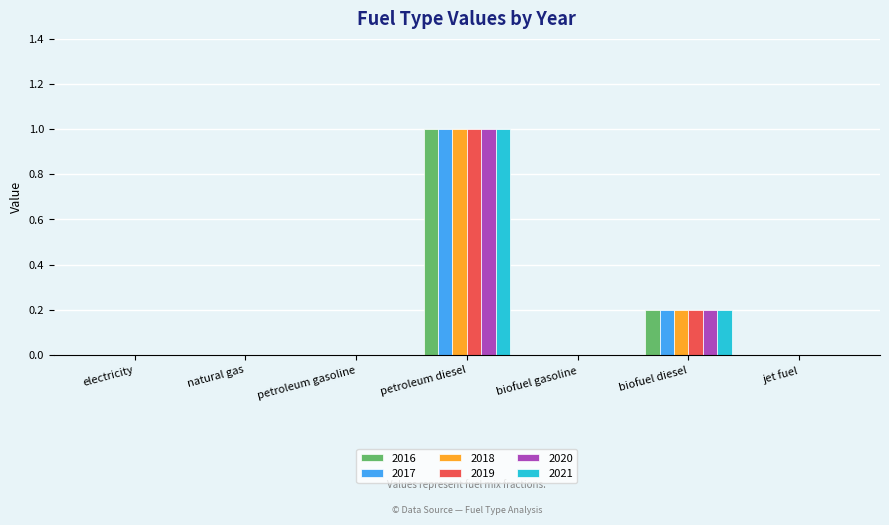

Is it true that 2018 equals 1.0 at petroleum diesel?

True